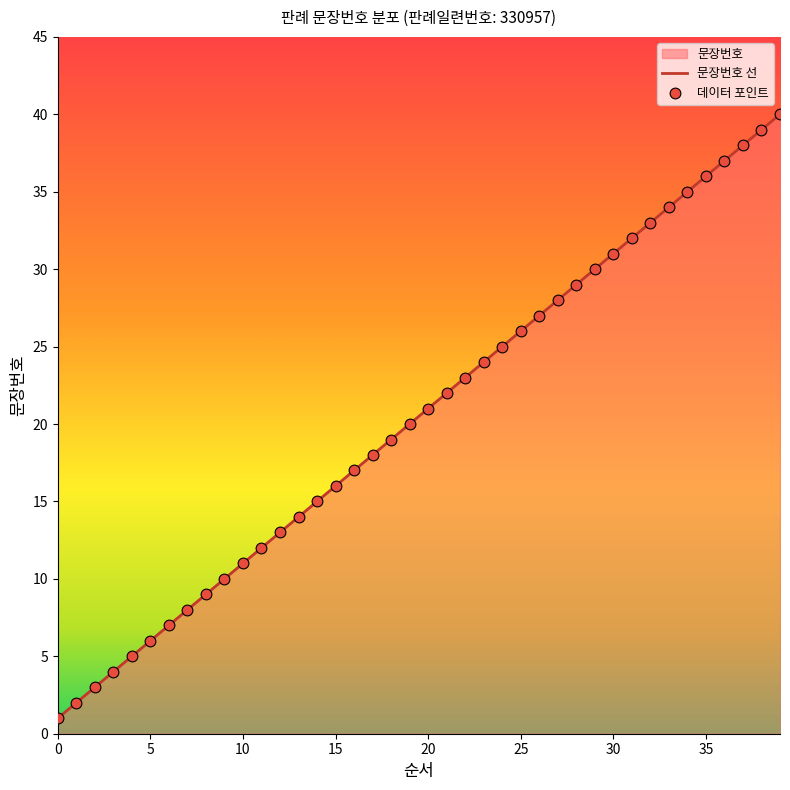

What is the greatest value displayed?

40